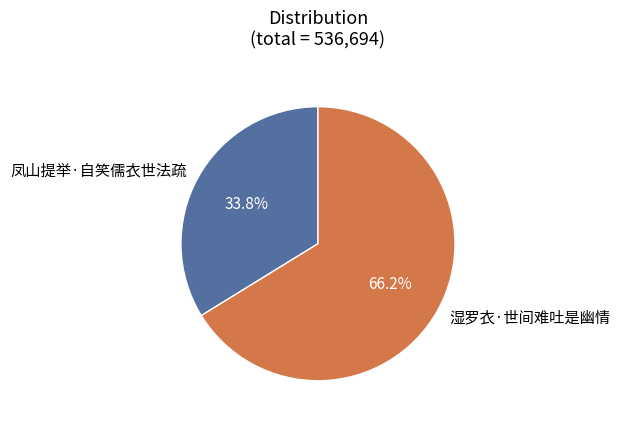

How many segments does this pie chart have?

2